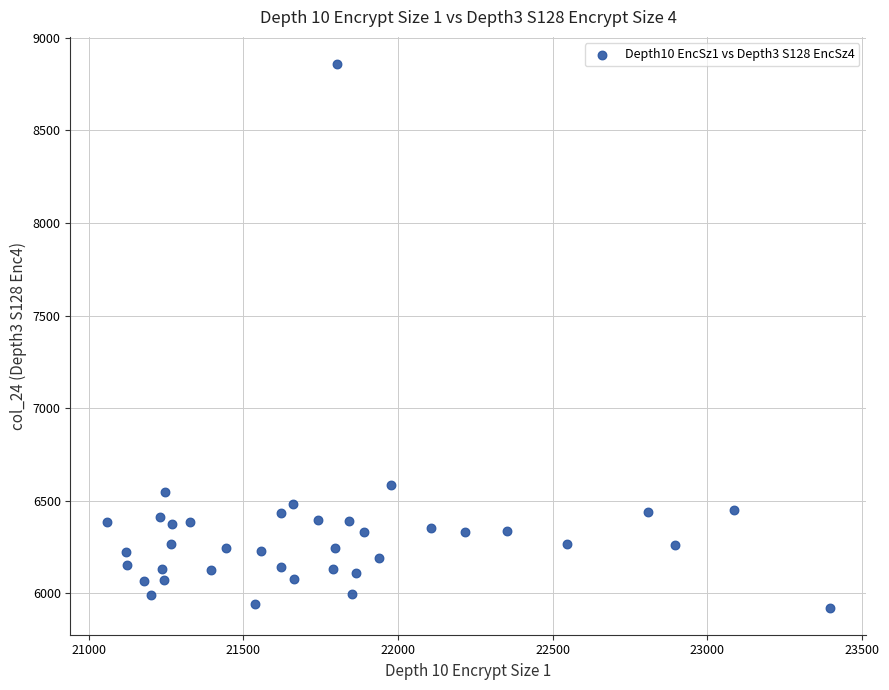

What is the range of X values (max minus min)?

2337